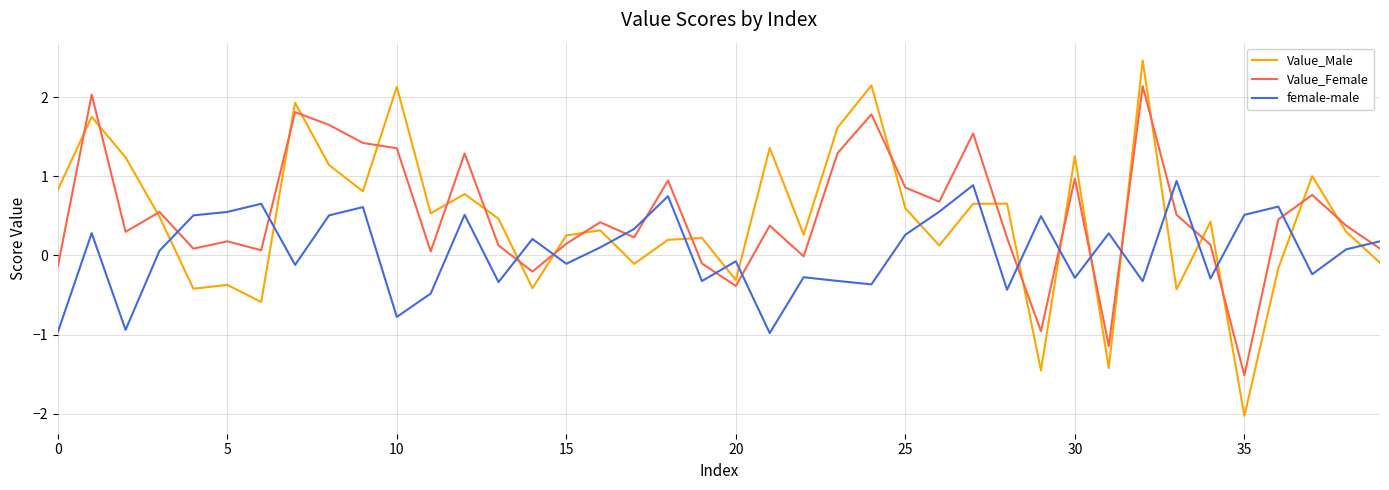

List the series in order of their peak value, highest first.

Value_Male, Value_Female, female-male